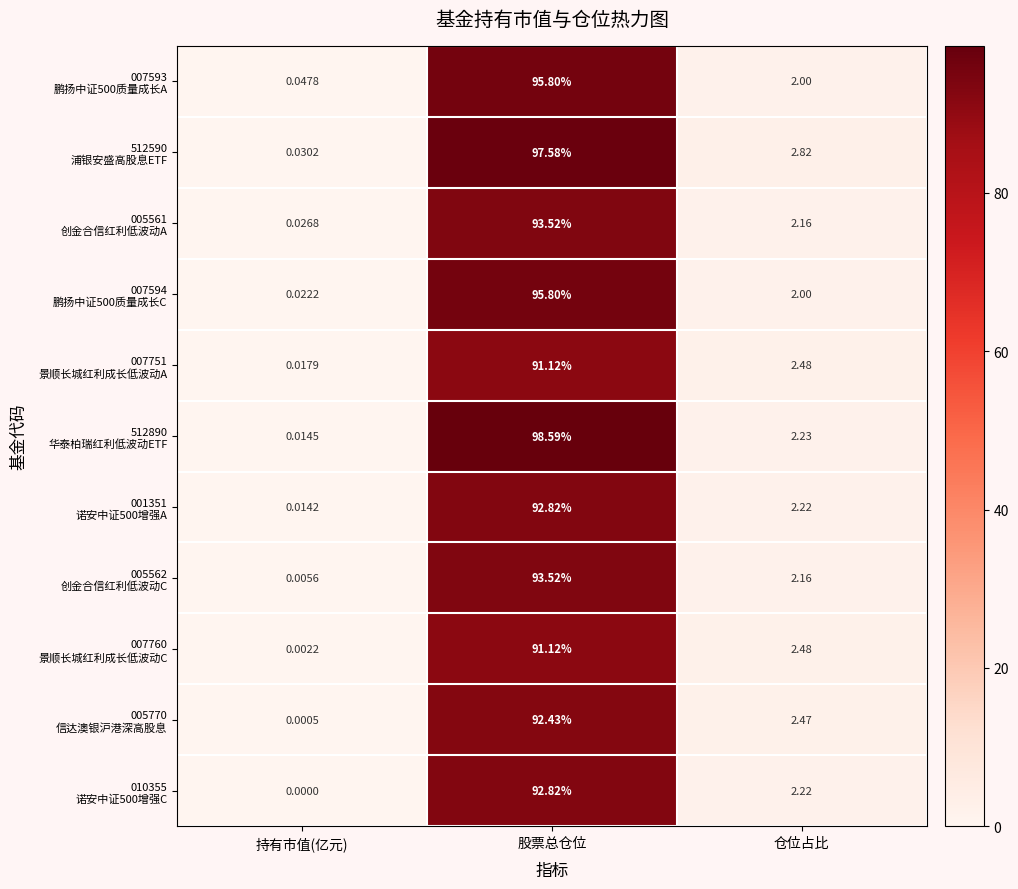

Which category has the highest value across all series?

股票总仓位